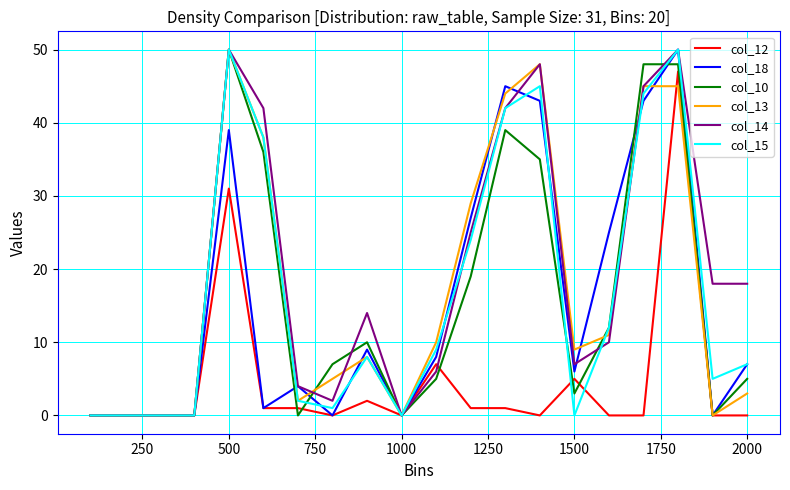

What is the greatest value displayed?

50